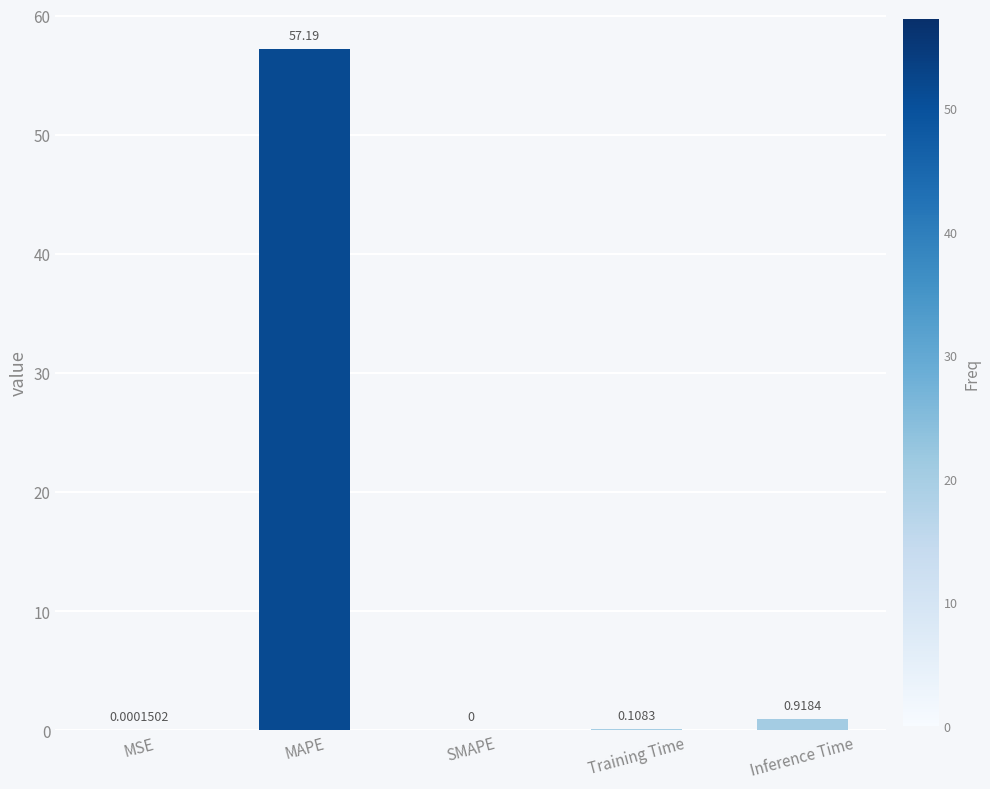

Which label corresponds to the largest value in the chart?

MAPE